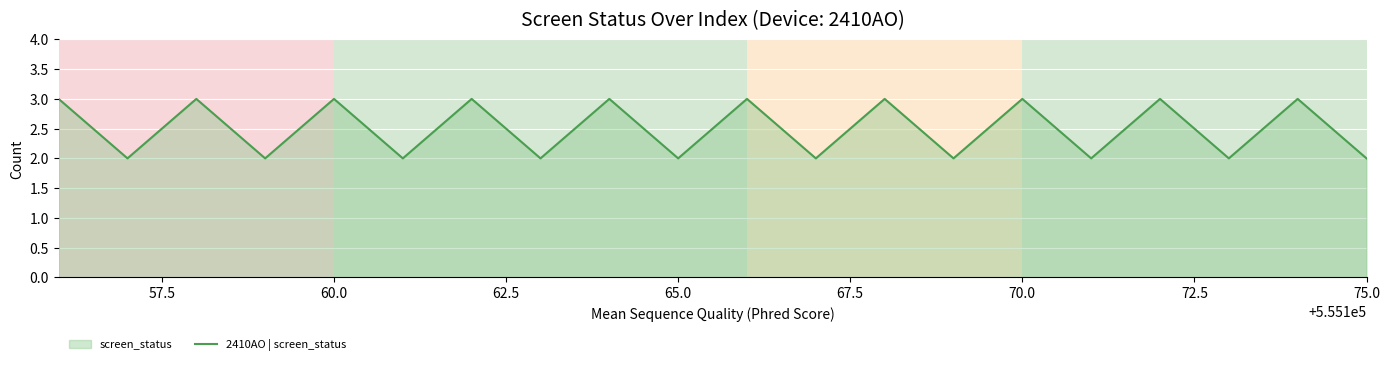

What is the greatest value displayed?

3